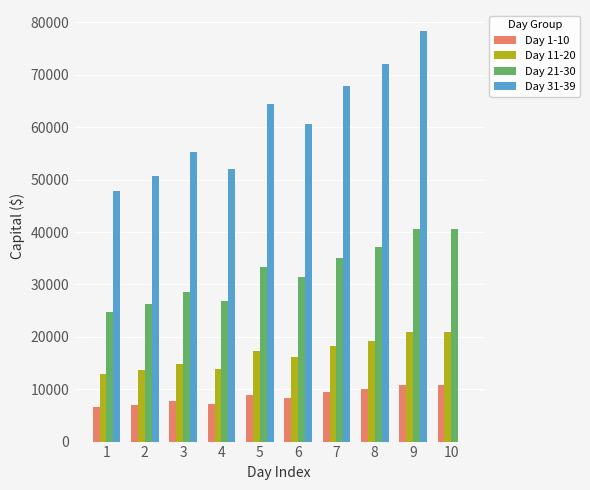

What is the sum of the Day 11-20 values at 5 and 3?

32067.6